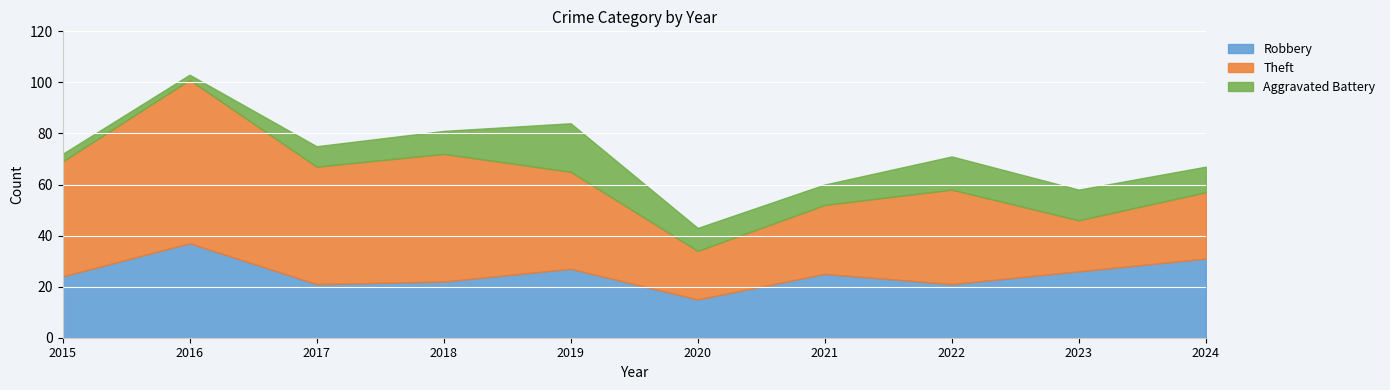

Reading left to right, extract all data points from this chart.

Robbery: 24	37	21	22	27	15	25	21	26	31
Theft: 45	64	46	50	38	19	27	37	20	26
Aggravated Battery: 3	2	8	9	19	9	8	13	12	10